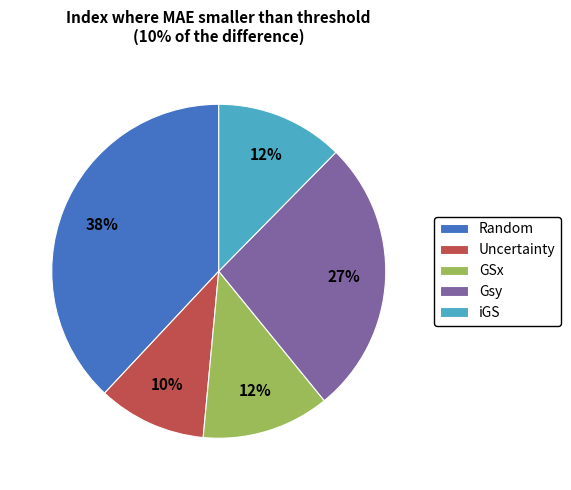

Between Random and Uncertainty, which is larger?

Random